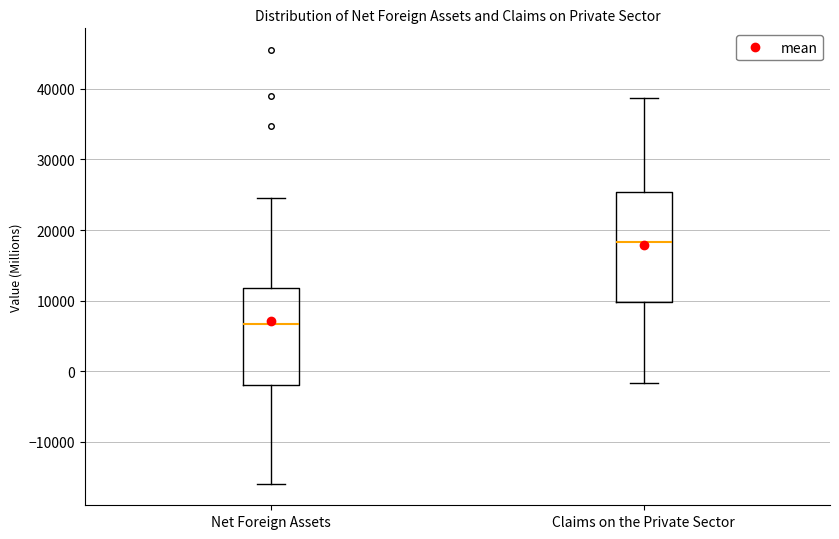

Where does the lower whisker of the box for Claims on the Private Sector end on the y-axis? The values are not printed on the chart, so give them approximately, as read against the axis.

-2000